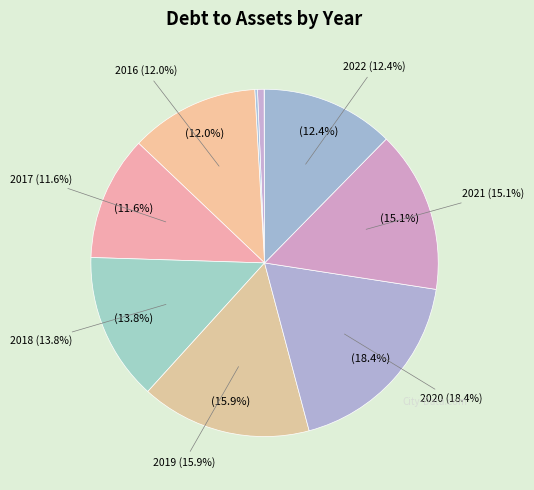

To the nearest percent, what is the combined percentage of 2016 and 2013?

12%